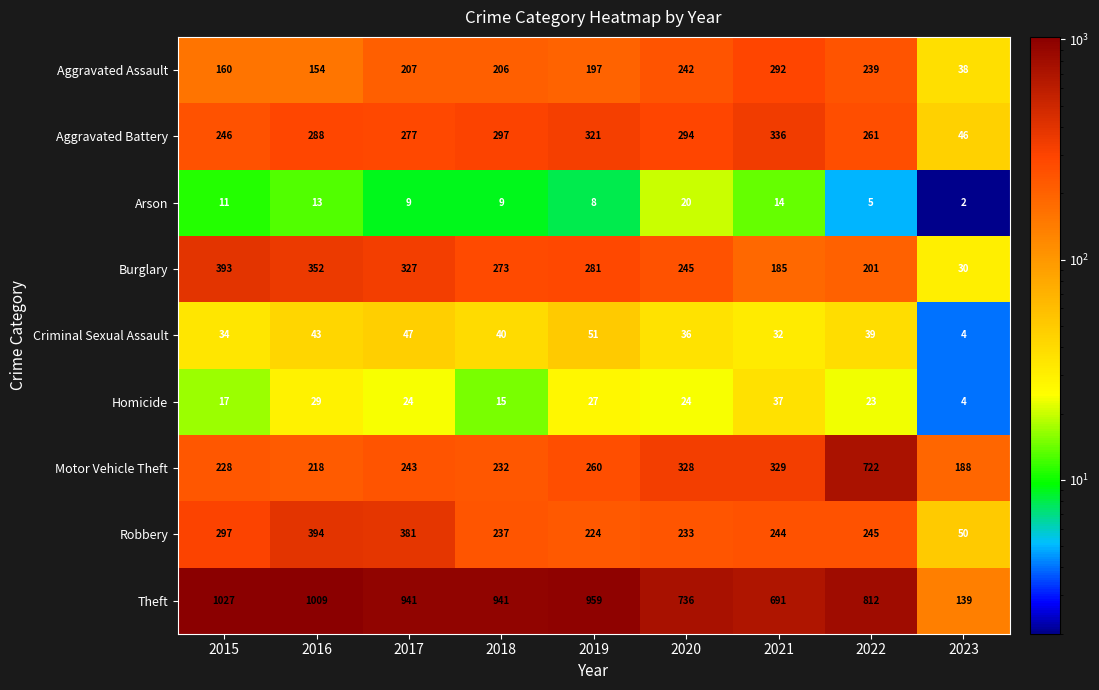

At how many categories does at least one series exceed 568?

8